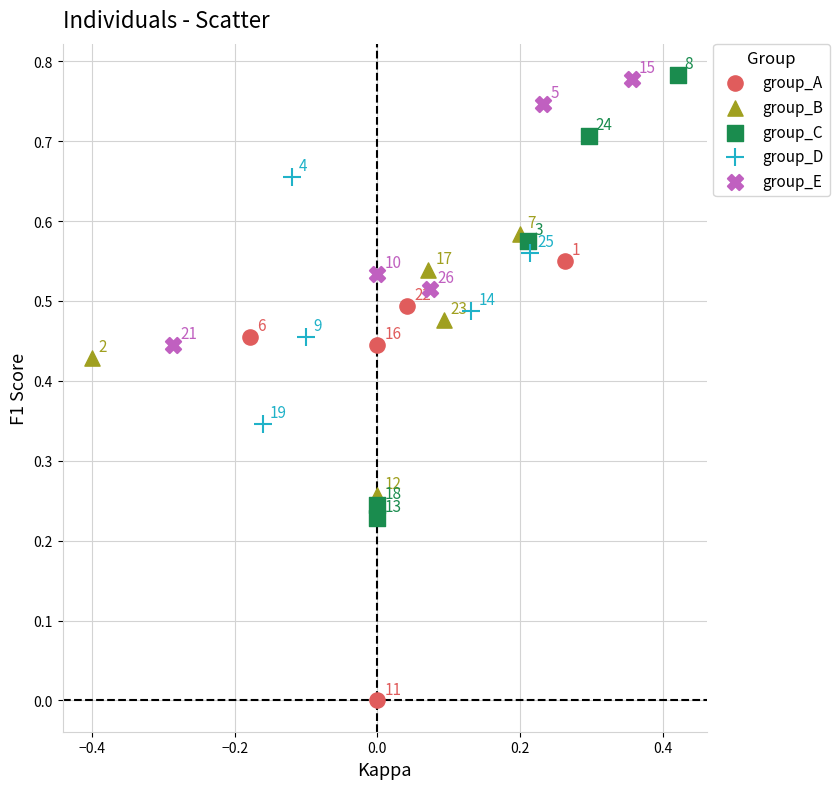

What are all the series names shown in the legend?

group_A, group_B, group_C, group_D, group_E